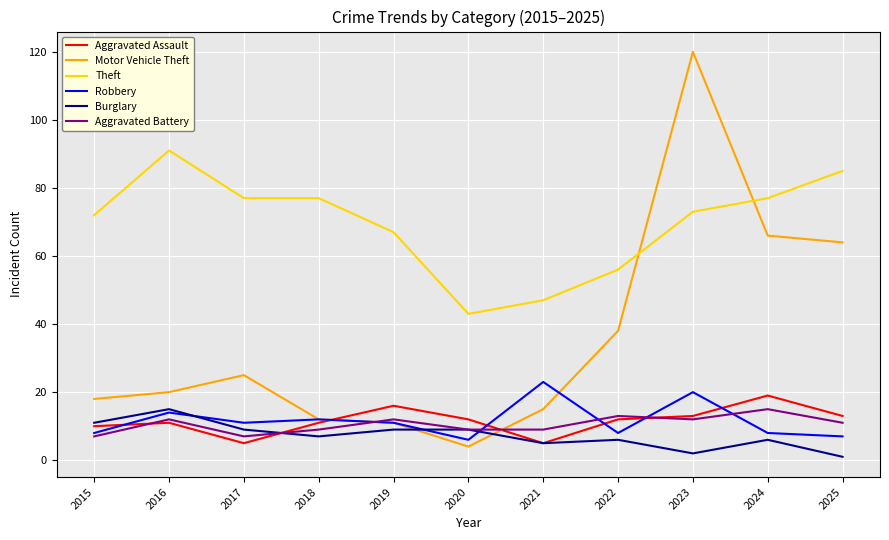

True or false: Burglary and Motor Vehicle Theft intersect in this chart.

True